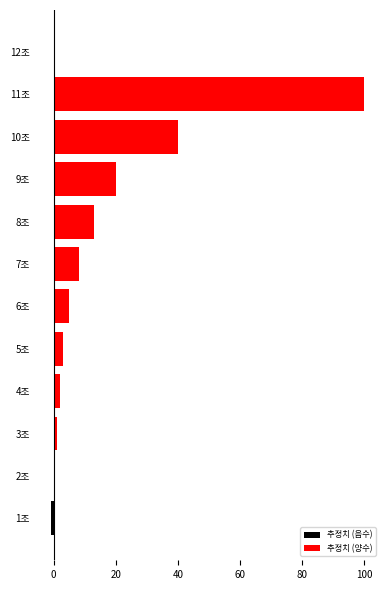

Reading left to right, extract all data points from this chart.

추정치 (음수): -1.0	0.0	0.0	0.0	0.0	0.0	0.0	0.0	0.0	0.0	0.0	0.0
추정치 (양수): 0.0	0.5	1.0	2.0	3.0	5.0	8.0	13.0	20.0	40.0	100.0	0.0